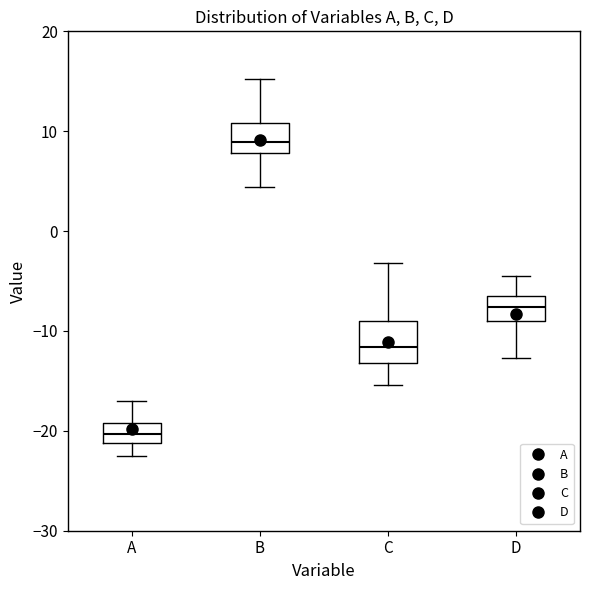

Reading left to right, read every box against the y-axis: the position of its median line, the range the box covers, and the ends of its whiskers. The values are not printed on the chart, so give them approximately, as read against the axis.

A: median -20, box -21 to -19, whiskers -23 to -17
B: median 9, box 8 to 11, whiskers 4 to 15
C: median -12, box -13 to -9, whiskers -15 to -3
D: median -8, box -9 to -7, whiskers -13 to -4